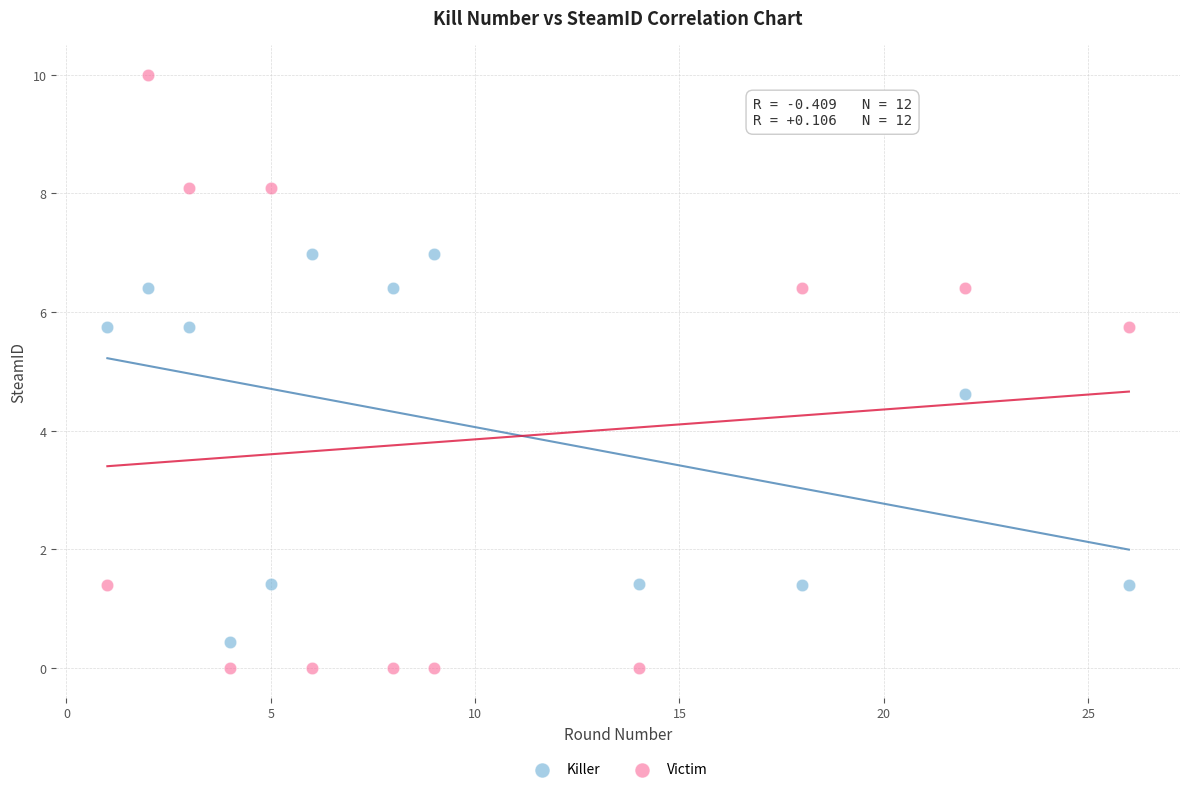

Which series has the largest Y range (max minus min)?

Victim